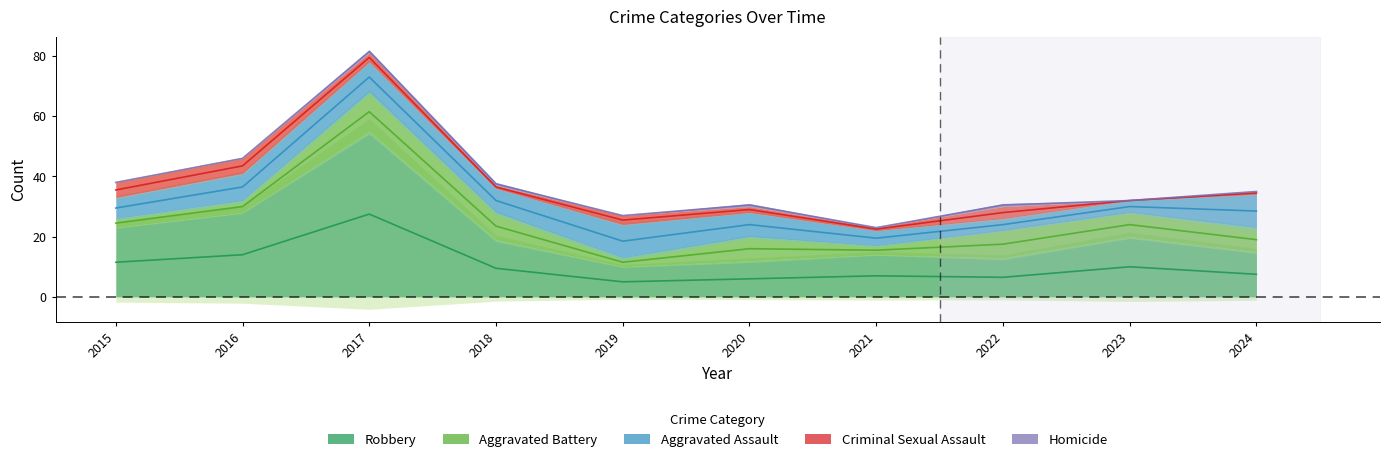

Where is the first local maximum for Aggravated Battery?

2017